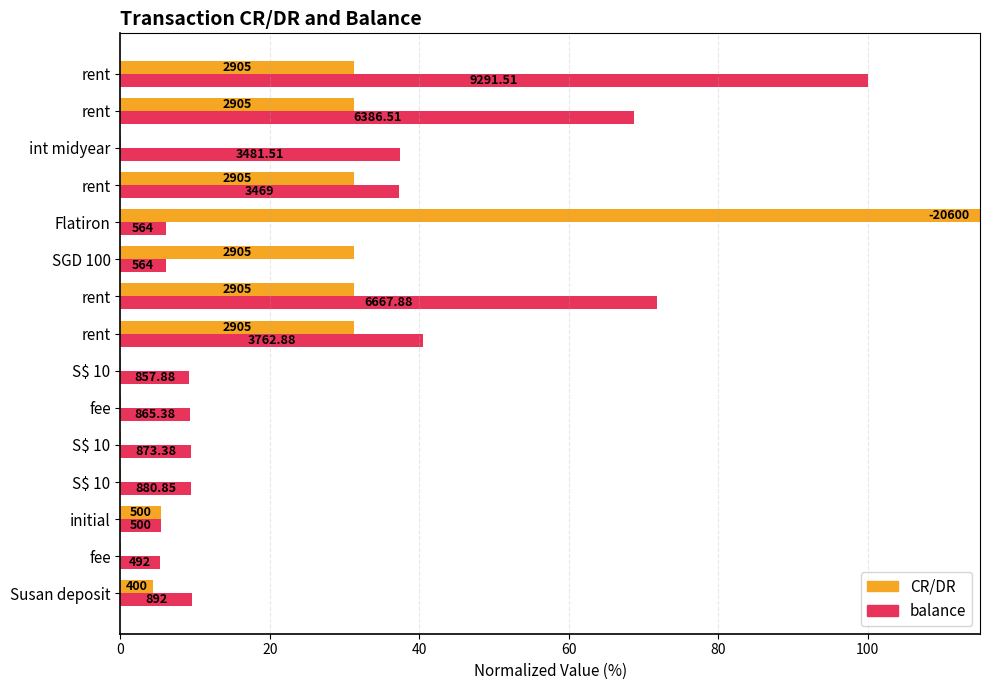

How many groups of bars are there?

15